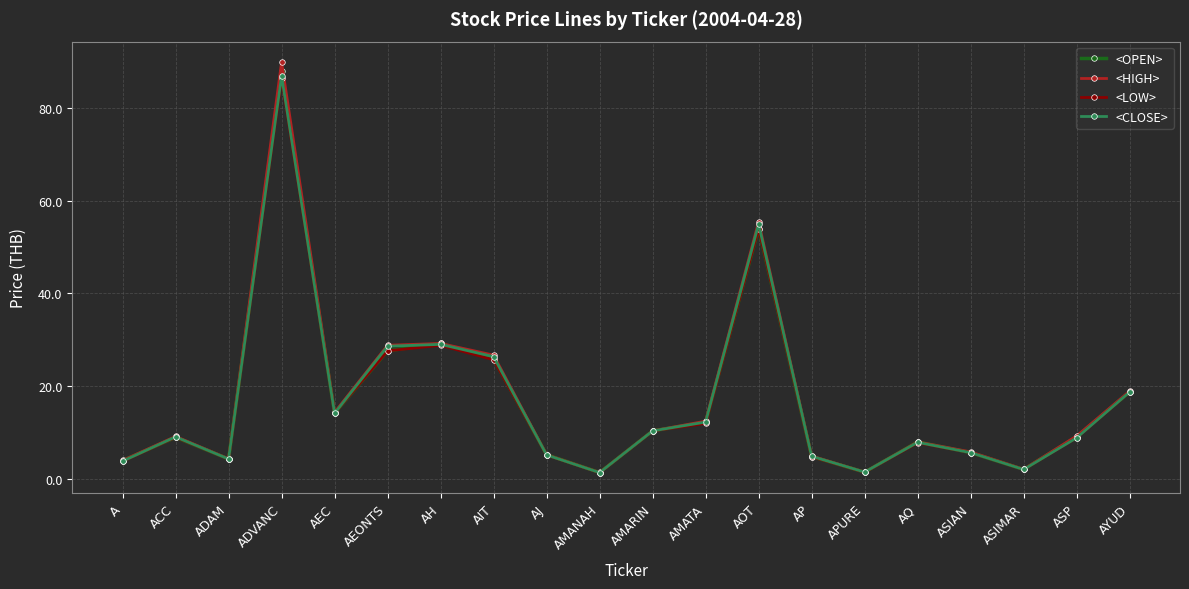

At which category does <LOW> reach its first local valley?

ADAM